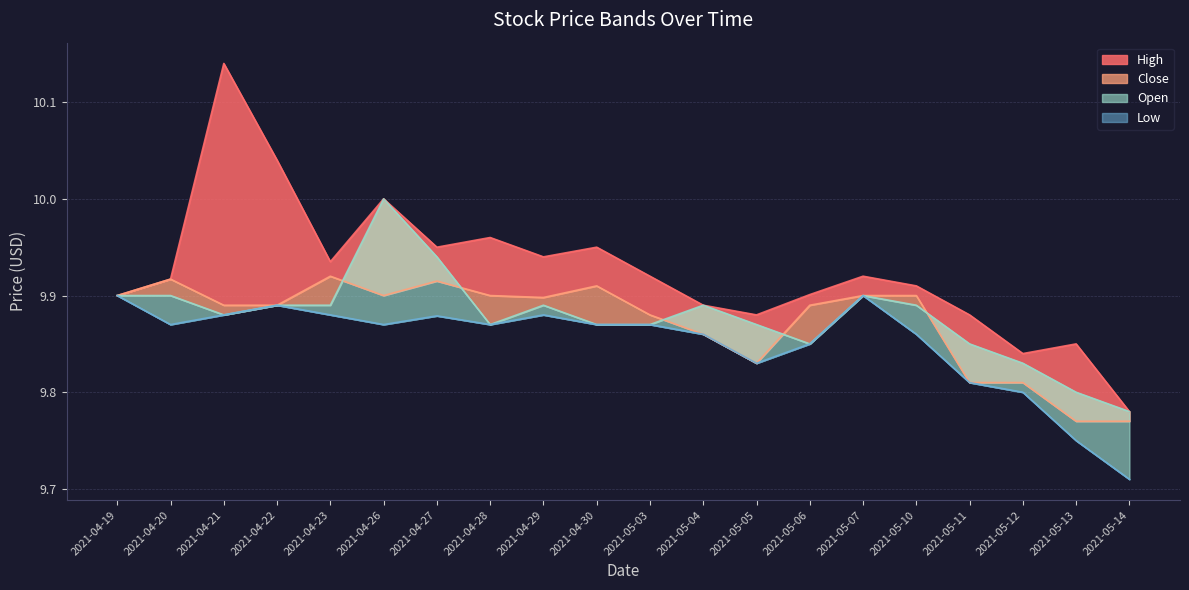

Reading left to right, extract all data points from this chart.

High: 2021-04-19=9.9	2021-04-20=9.9	2021-04-21=10.1	2021-04-22=10.0	2021-04-23=9.9	2021-04-26=10.0	2021-04-27=9.9	2021-04-28=10.0	2021-04-29=9.9	2021-04-30=9.9	2021-05-03=9.9	2021-05-04=9.9	2021-05-05=9.9	2021-05-06=9.9	2021-05-07=9.9	2021-05-10=9.9	2021-05-11=9.9	2021-05-12=9.8	2021-05-13=9.9	2021-05-14=9.8
Close: 2021-04-19=9.9	2021-04-20=9.9	2021-04-21=9.9	2021-04-22=9.9	2021-04-23=9.9	2021-04-26=9.9	2021-04-27=9.9	2021-04-28=9.9	2021-04-29=9.9	2021-04-30=9.9	2021-05-03=9.9	2021-05-04=9.9	2021-05-05=9.8	2021-05-06=9.9	2021-05-07=9.9	2021-05-10=9.9	2021-05-11=9.8	2021-05-12=9.8	2021-05-13=9.8	2021-05-14=9.8
Open: 2021-04-19=9.9	2021-04-20=9.9	2021-04-21=9.9	2021-04-22=9.9	2021-04-23=9.9	2021-04-26=10.0	2021-04-27=9.9	2021-04-28=9.9	2021-04-29=9.9	2021-04-30=9.9	2021-05-03=9.9	2021-05-04=9.9	2021-05-05=9.9	2021-05-06=9.9	2021-05-07=9.9	2021-05-10=9.9	2021-05-11=9.9	2021-05-12=9.8	2021-05-13=9.8	2021-05-14=9.8
Low: 2021-04-19=9.9	2021-04-20=9.9	2021-04-21=9.9	2021-04-22=9.9	2021-04-23=9.9	2021-04-26=9.9	2021-04-27=9.9	2021-04-28=9.9	2021-04-29=9.9	2021-04-30=9.9	2021-05-03=9.9	2021-05-04=9.9	2021-05-05=9.8	2021-05-06=9.9	2021-05-07=9.9	2021-05-10=9.9	2021-05-11=9.8	2021-05-12=9.8	2021-05-13=9.8	2021-05-14=9.7